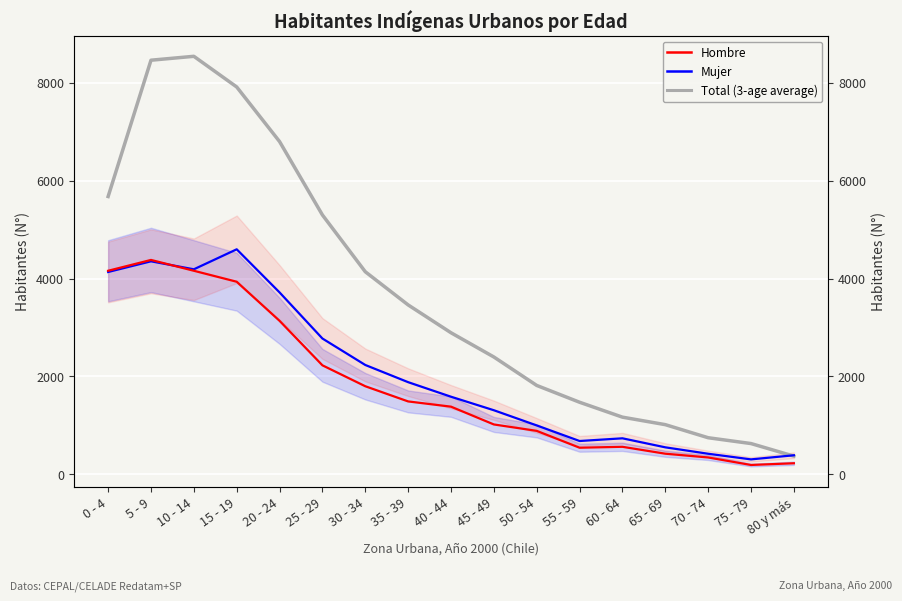

Where does the Total (3-age average) series first go above 2892?

0 - 4